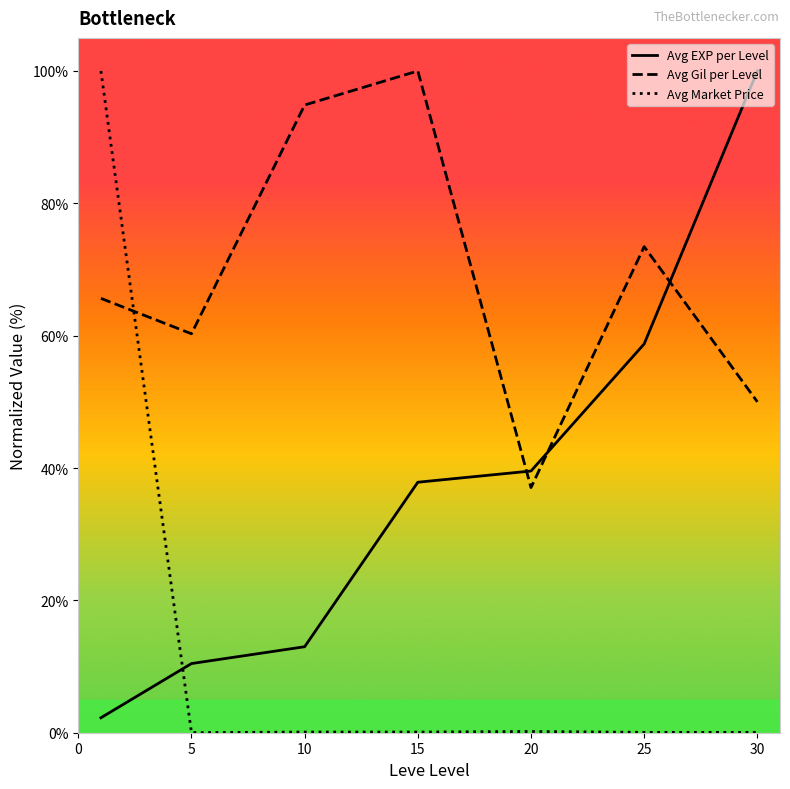

Is this an area chart (filled region under the line)?

No